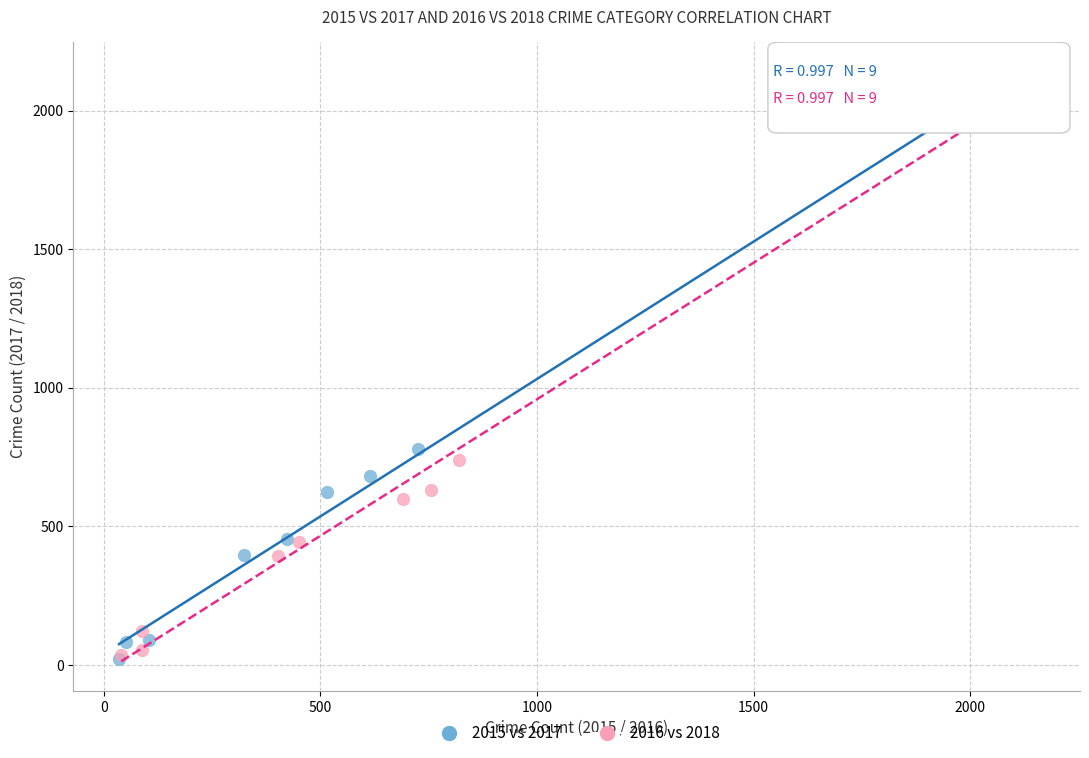

Which series has the largest Y range (max minus min)?

2016 vs 2018